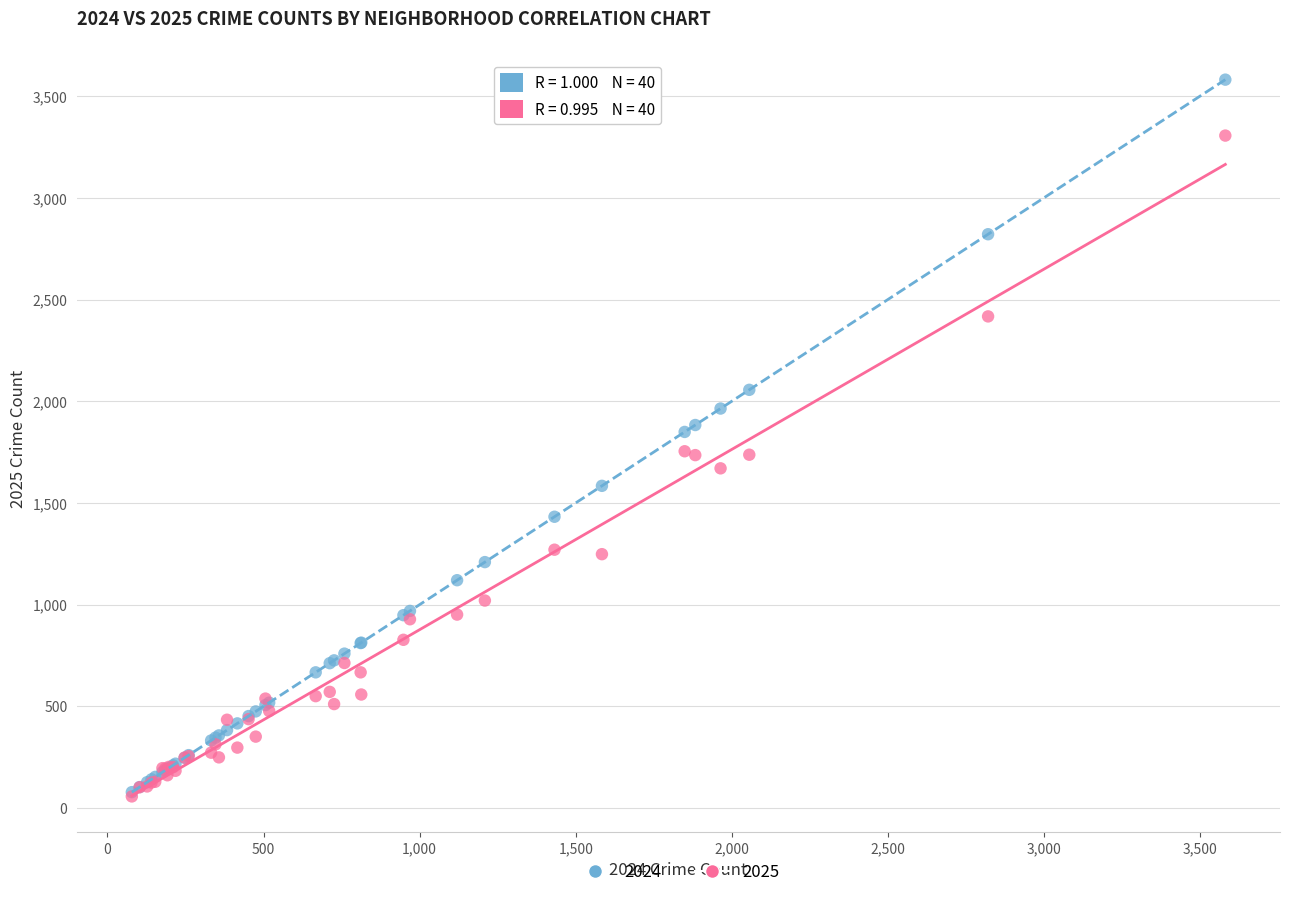

What are all the series names shown in the legend?

2024, 2025